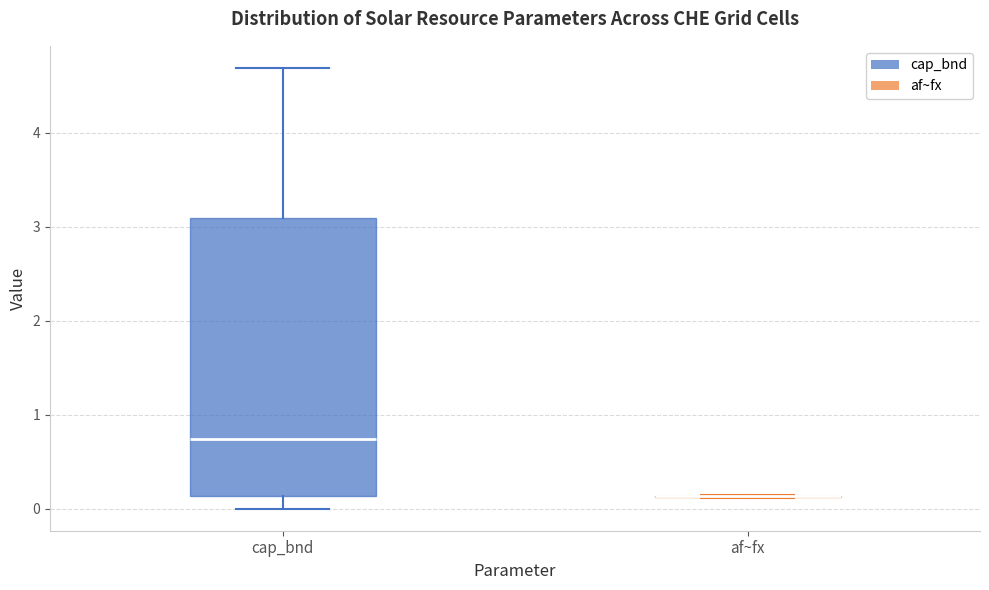

Reading left to right, transcribe this box plot: for each box, give where its median line is, the range the box spans, and where its two whiskers end, as read against the y-axis. The values are not printed on the chart, so give them approximately, as read against the axis.

cap_bnd: median 0.7, box 0.1 to 3.1, whiskers 0.0 to 4.7
af~fx: box collapsed to a line at 0.1, whiskers 0.1 to 0.1